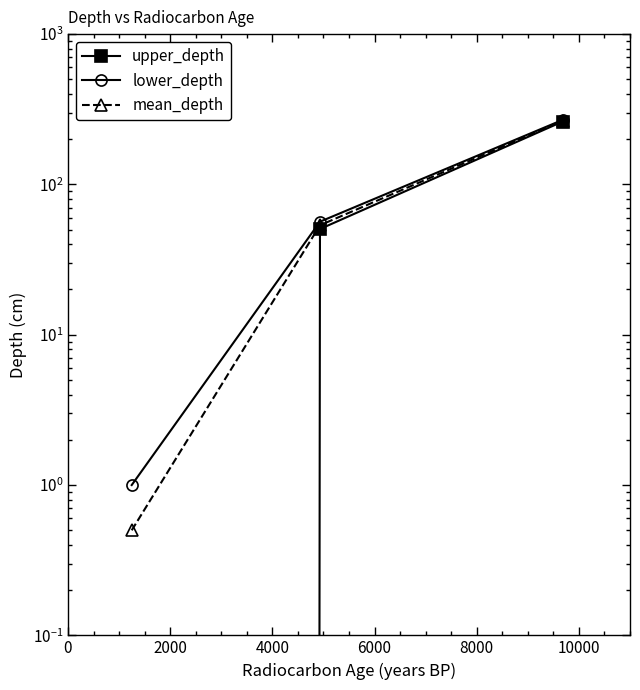

Is this an area chart (filled region under the line)?

No